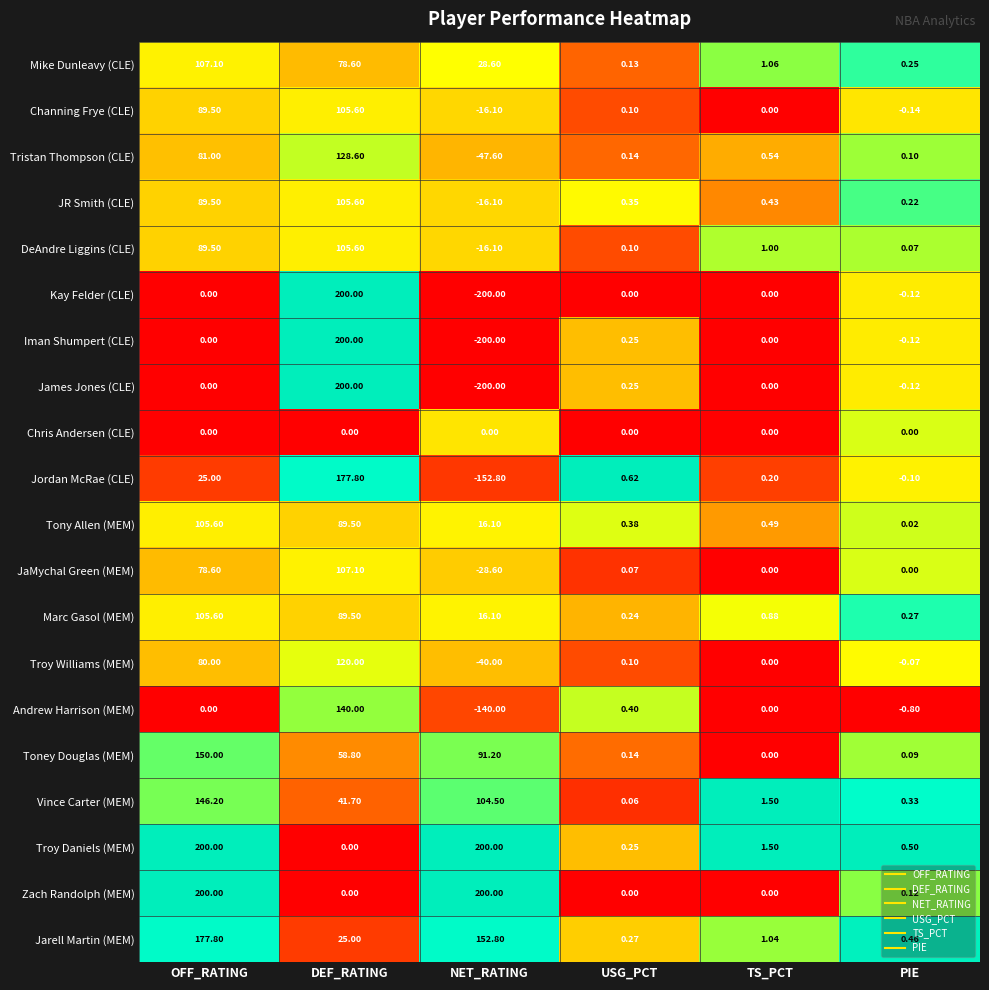

List the labels in order of JR Smith (CLE) value, largest first.

DEF_RATING, OFF_RATING, TS_PCT, USG_PCT, PIE, NET_RATING